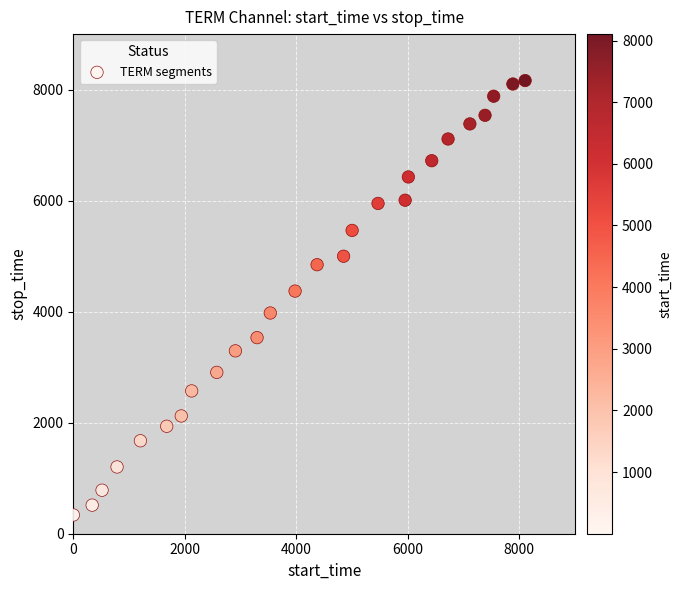

What is the range of X values (max minus min)?

8103